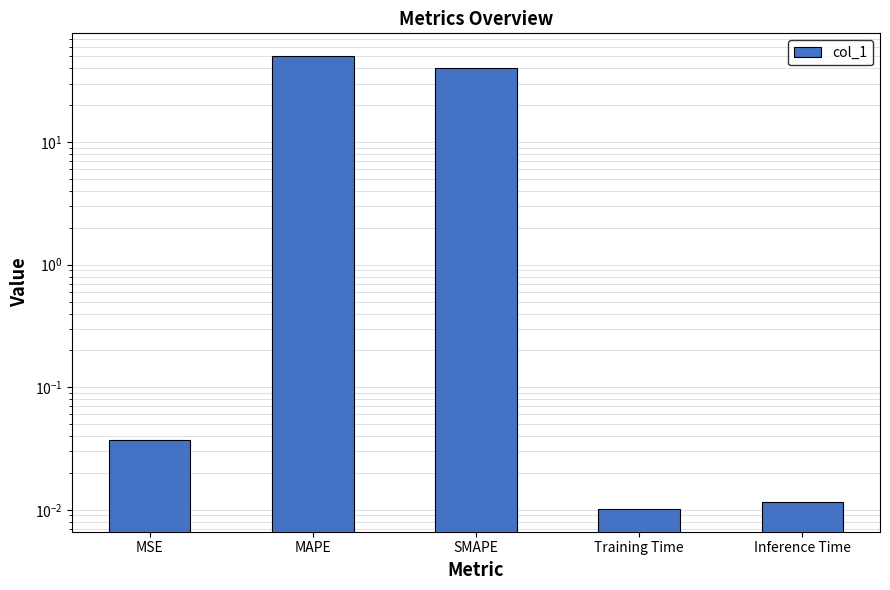

What is the value of the 2nd bar from the left?

50.5